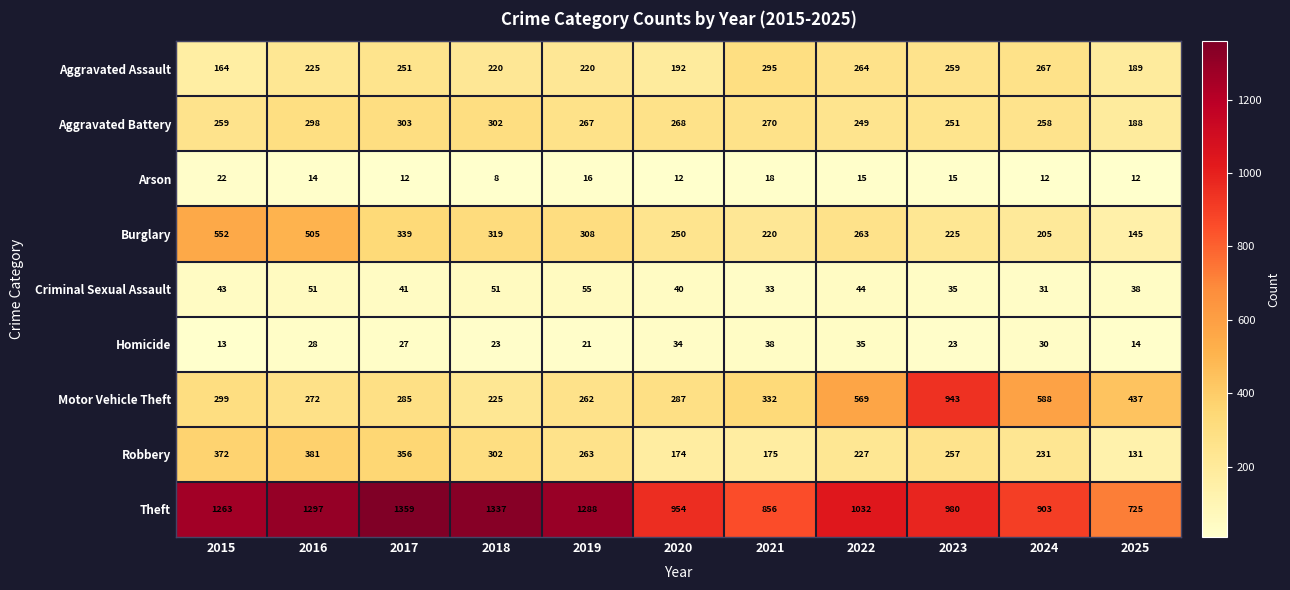

List the series in order of their peak value, highest first.

Theft, Motor Vehicle Theft, Burglary, Robbery, Aggravated Battery, Aggravated Assault, Criminal Sexual Assault, Homicide, Arson